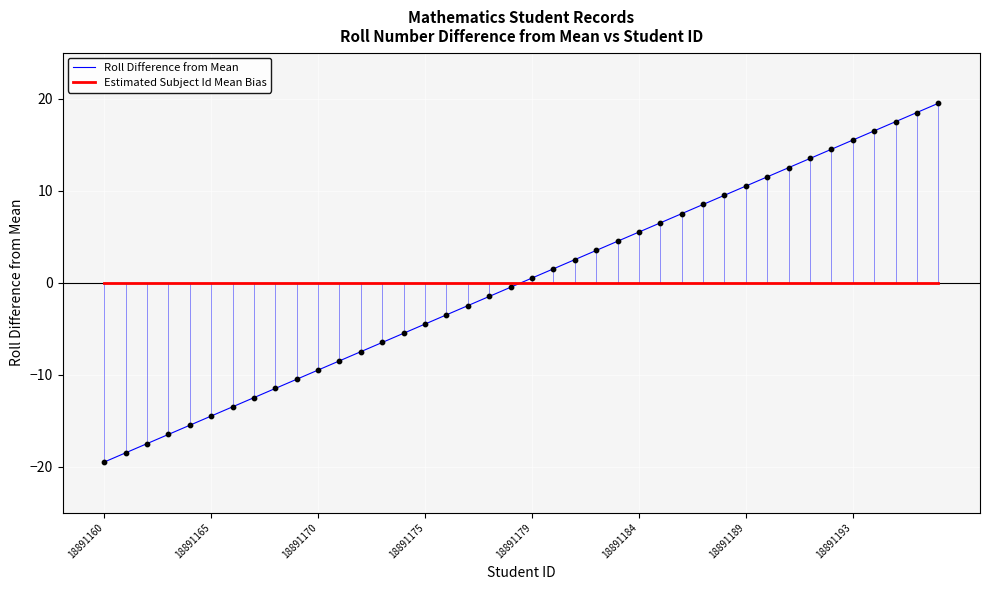

At which label does Roll Difference from Mean reach its minimum?

18891160